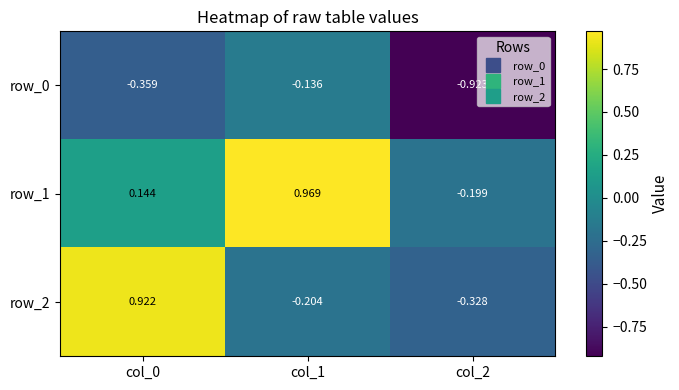

Is the value of row_1 at col_0 greater than the value of row_2 at col_2?

Yes